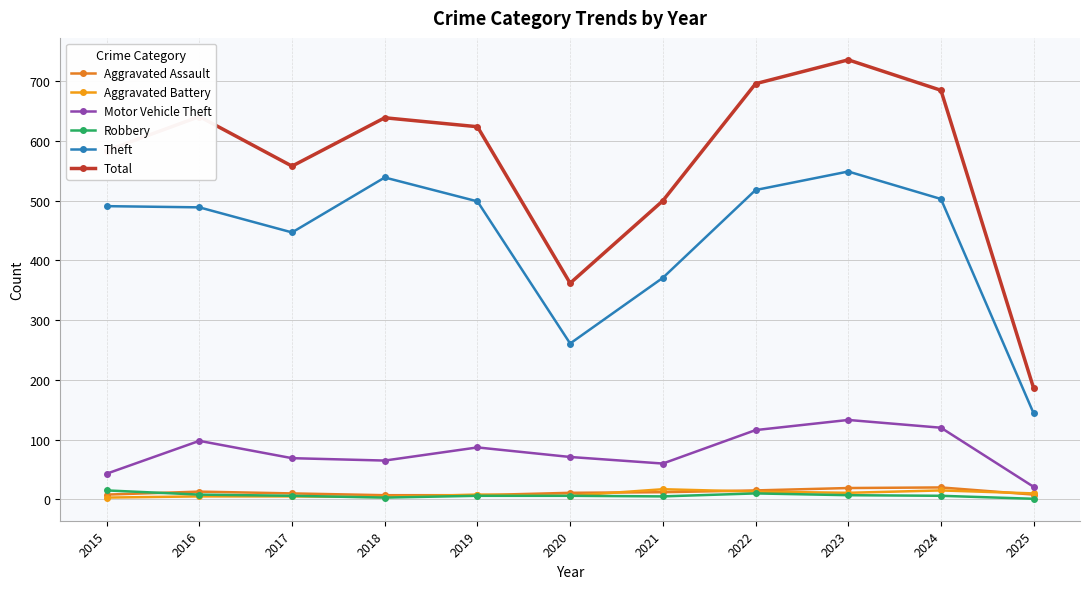

Which series has the largest range (max minus min)?

Total